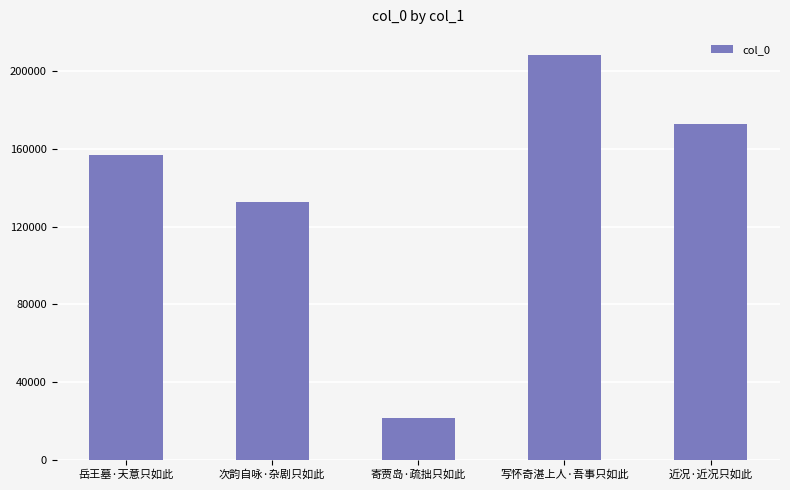

Reading right to left, extract all data points from this chart.

近况·近况只如此=172685	写怀奇湛上人·吾事只如此=208379	寄贾岛·疏拙只如此=21472	次韵自咏·杂剧只如此=132851	岳王墓·天意只如此=156917